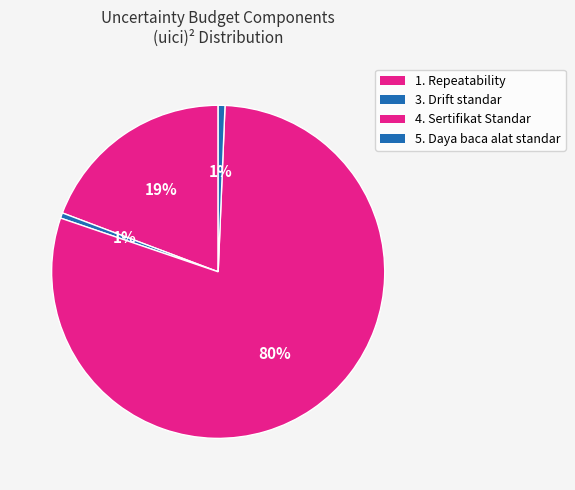

How many segments does this pie chart have?

4